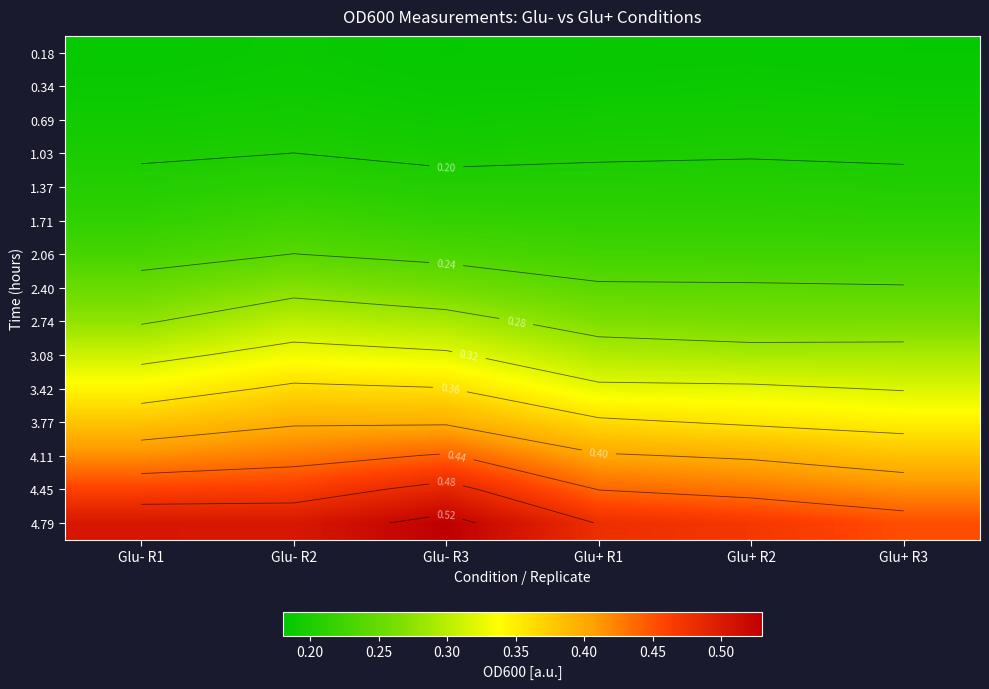

What is the greatest value displayed?

0.5